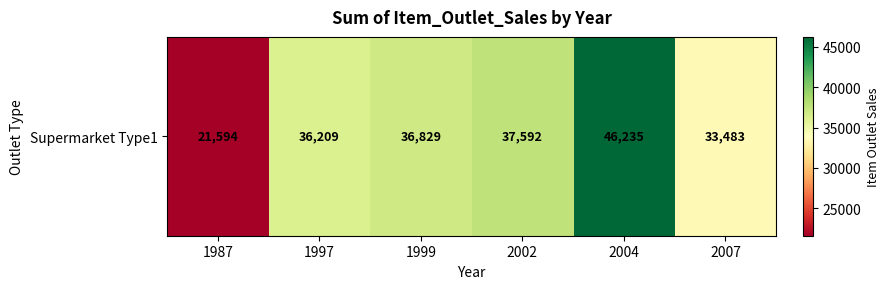

What is the difference between the maximum and second lowest values?

12752.1